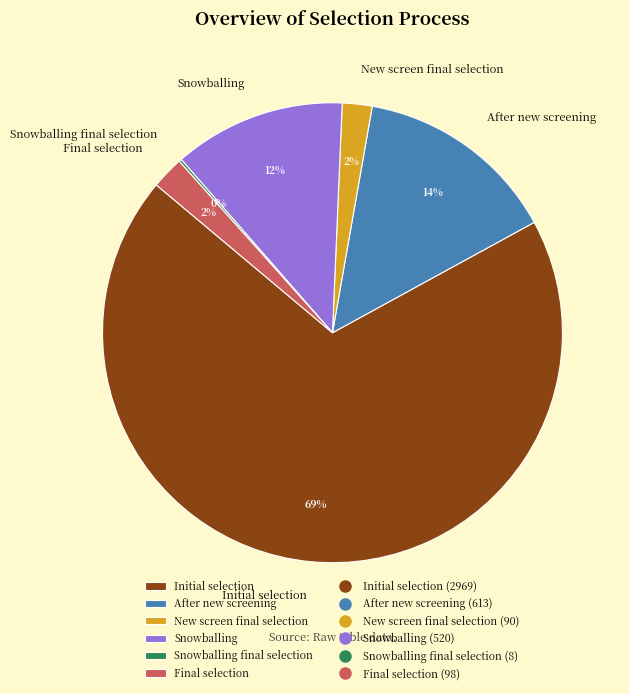

Is After new screening the majority of the pie?

No